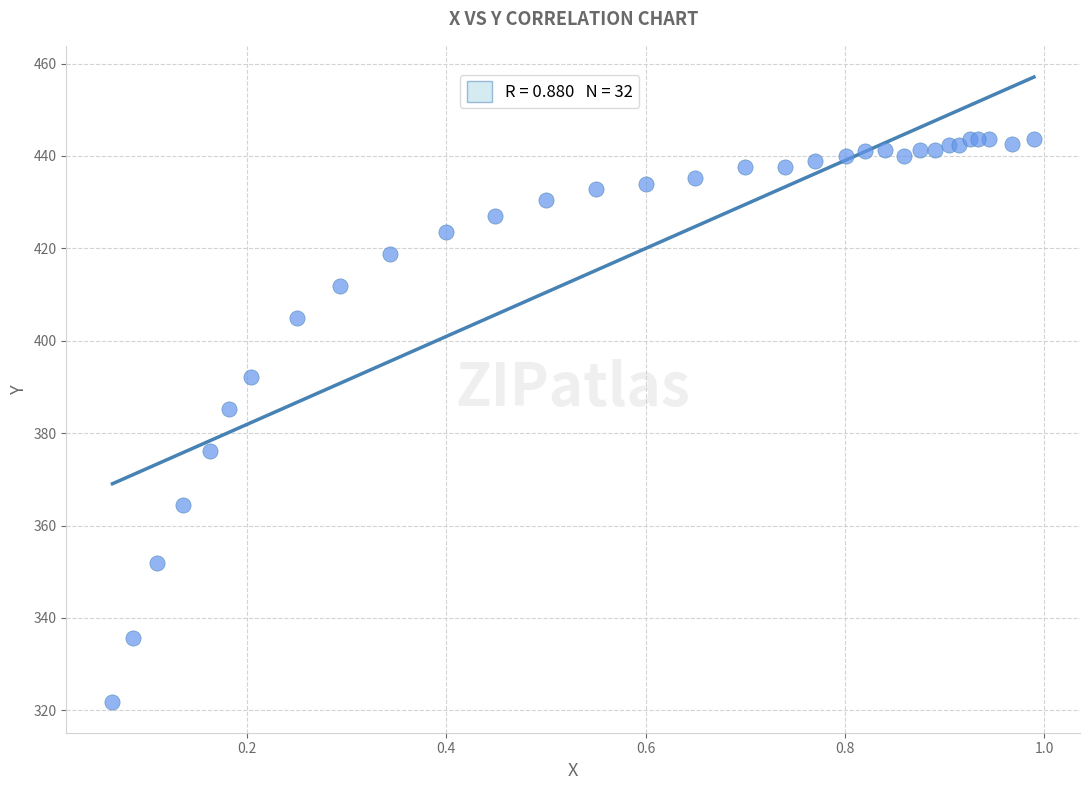

What Y value in the scatter plot is closest to 382?

385.3